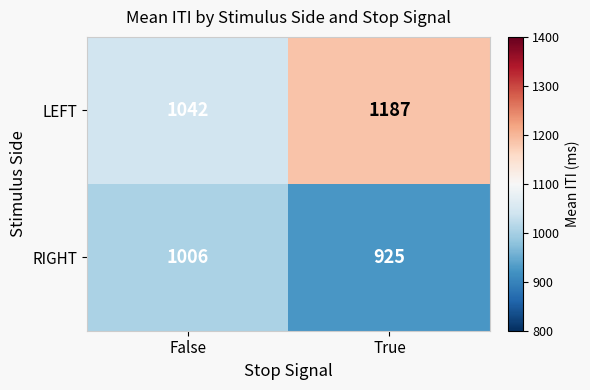

Reading right to left, what are all the values shown in this chart?

LEFT: 1187	1042
RIGHT: 925	1006